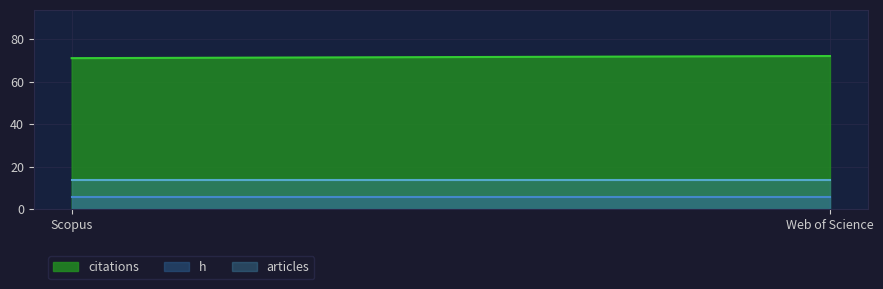

What is the difference between the highest and lowest values at Scopus?

65.0